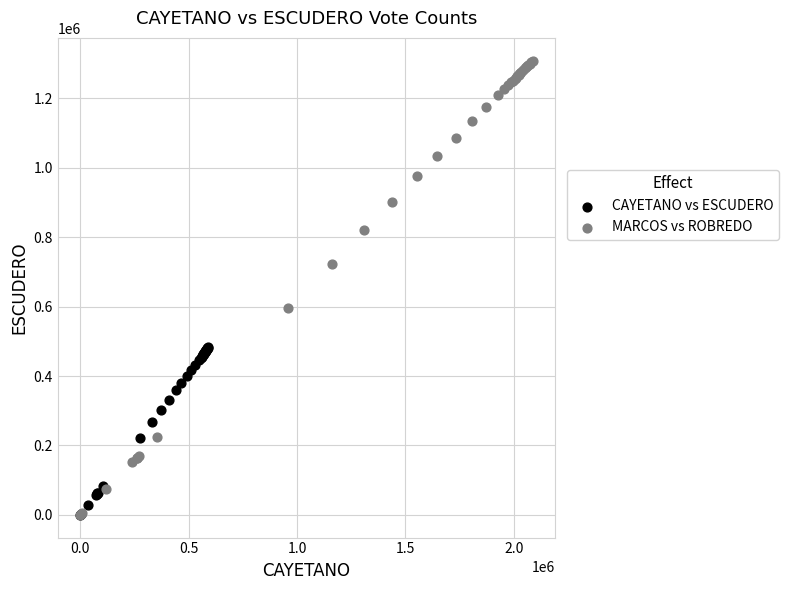

What are all the series names shown in the legend?

CAYETANO vs ESCUDERO, MARCOS vs ROBREDO